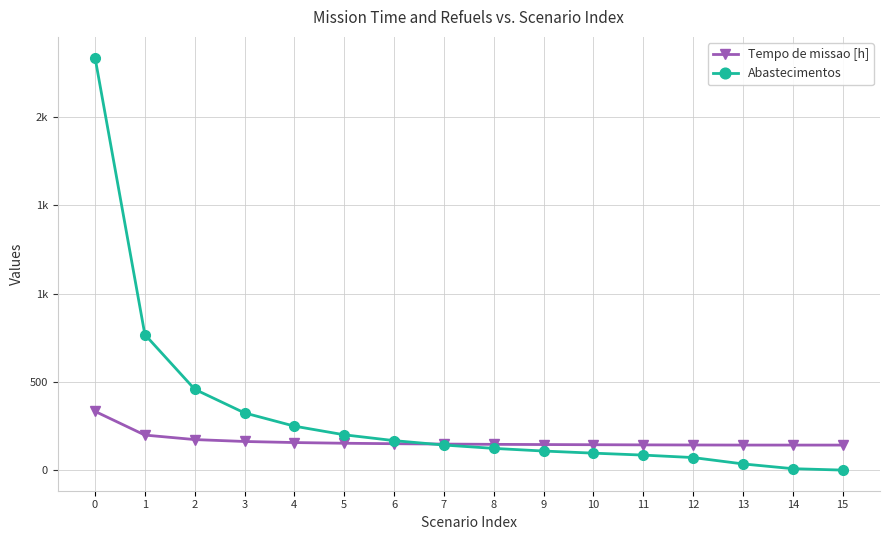

What is the value of the Tempo de missao [h] point at the 5th from the left?

156.1